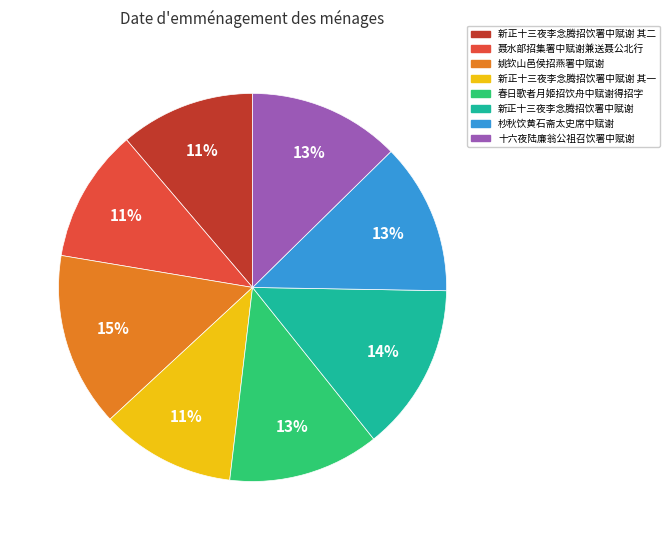

Is 姚钦山邑侯招燕署中赋谢 the majority of the pie?

No